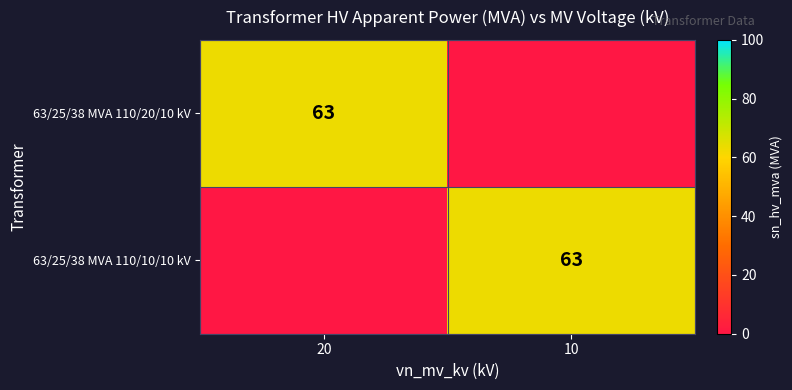

Which category has the highest value across all series?

20